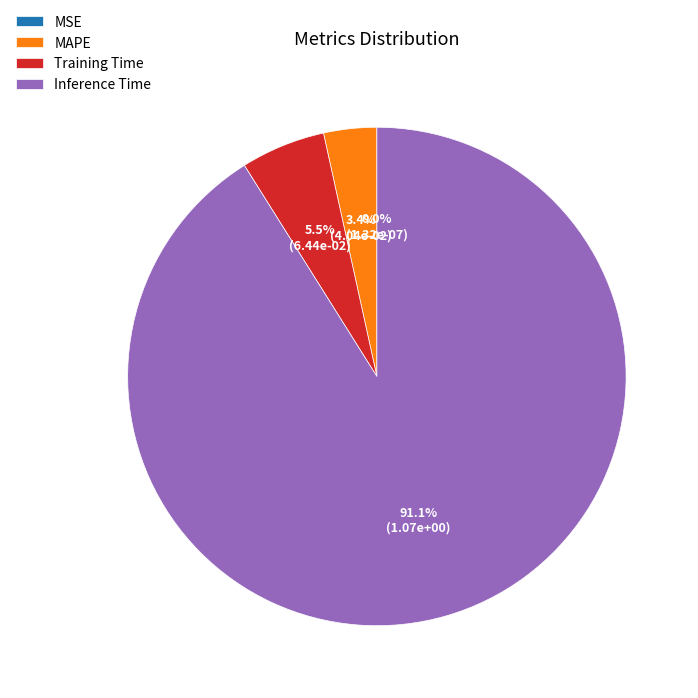

What percentage do Training Time and Inference Time together represent?

96.6%